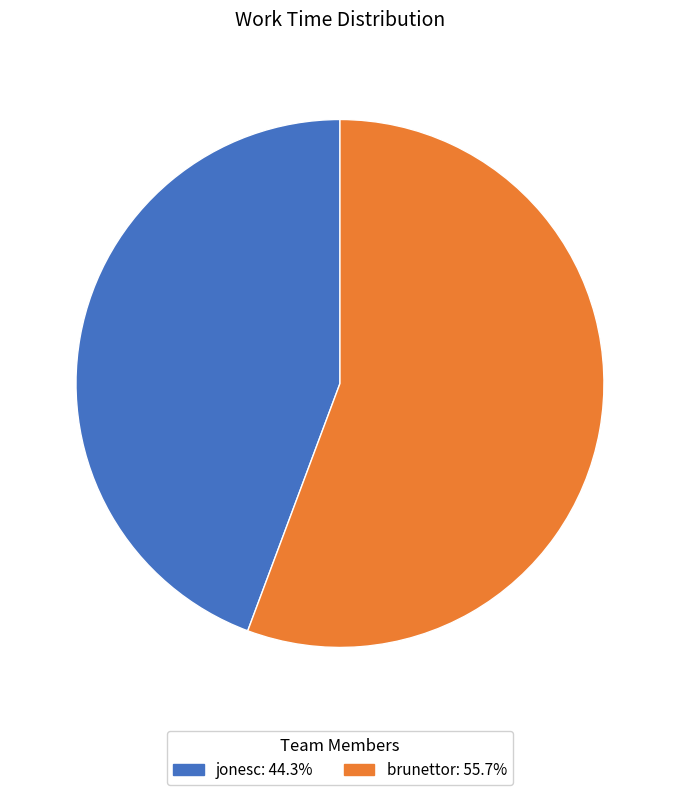

How many slices are in this pie chart?

2